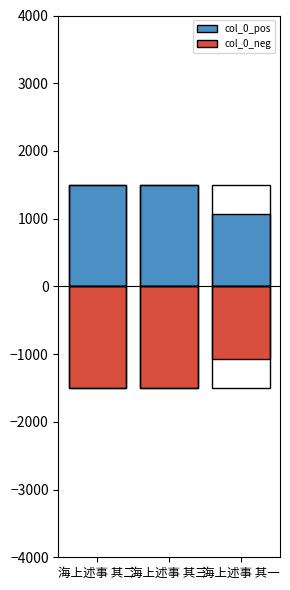

Is the value of col_0_neg at 海上述事 其一 greater than the value of col_0_pos at 海上述事 其三?

No